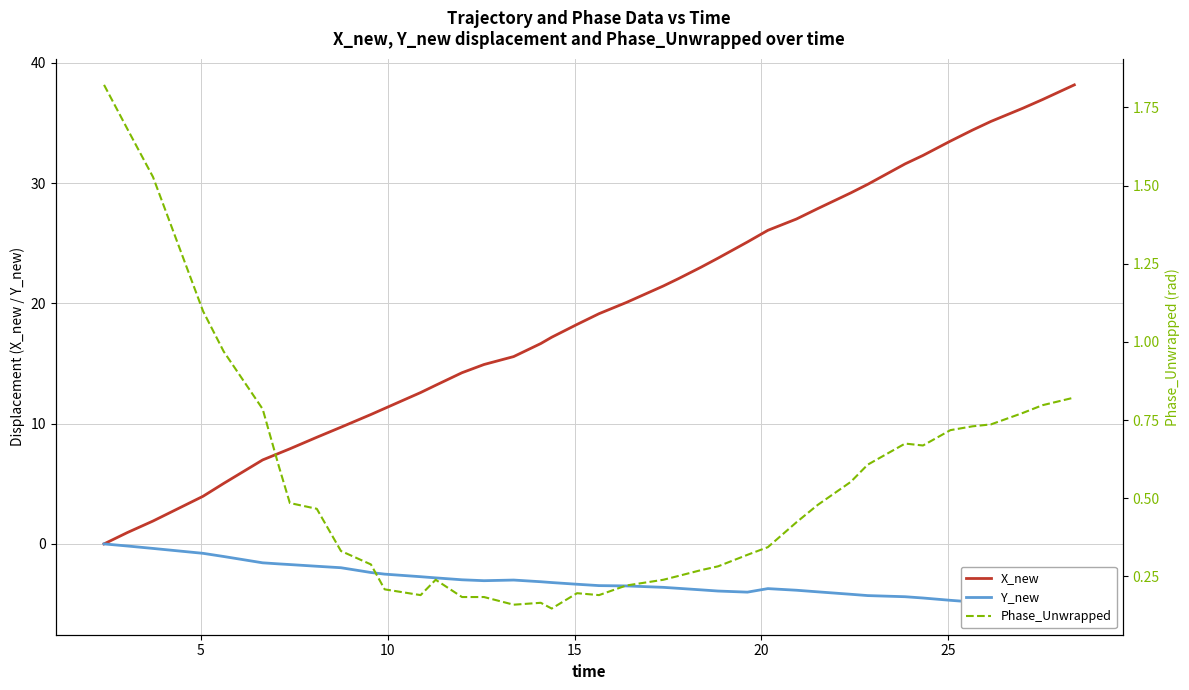

After their last crossing, which series has the higher values: Phase_Unwrapped or X_new?

X_new